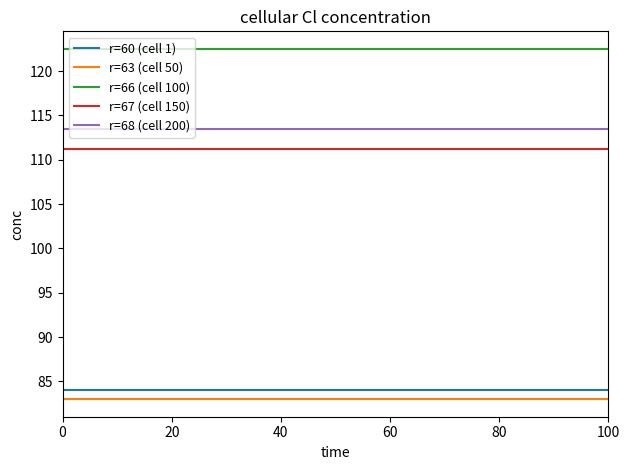

What is the sum of all r=60 (cell 1) values?

924.0